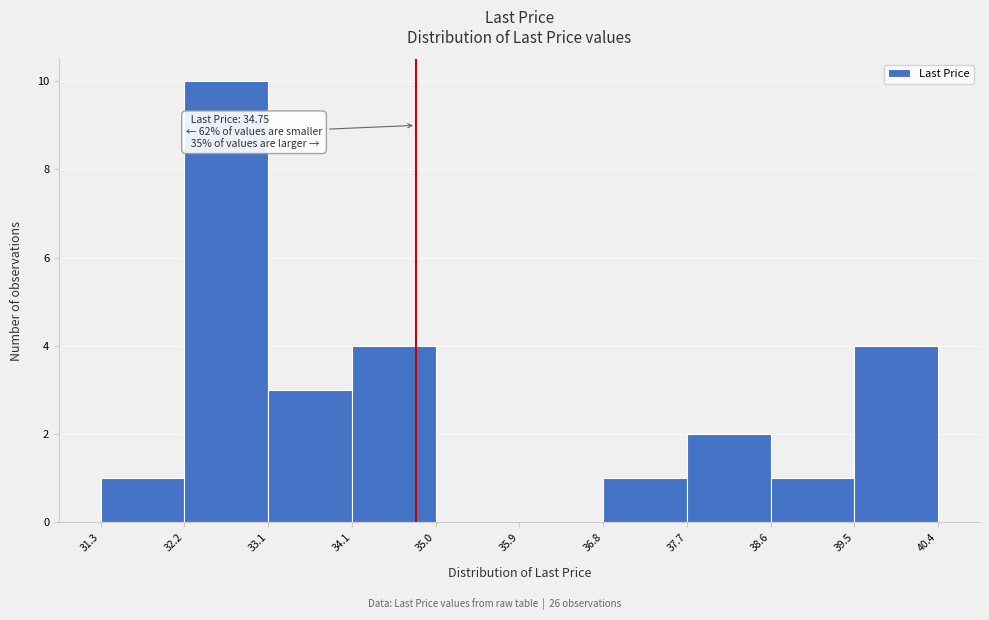

Over which range of the x-axis is the bar tallest?

32.2 to 33.1